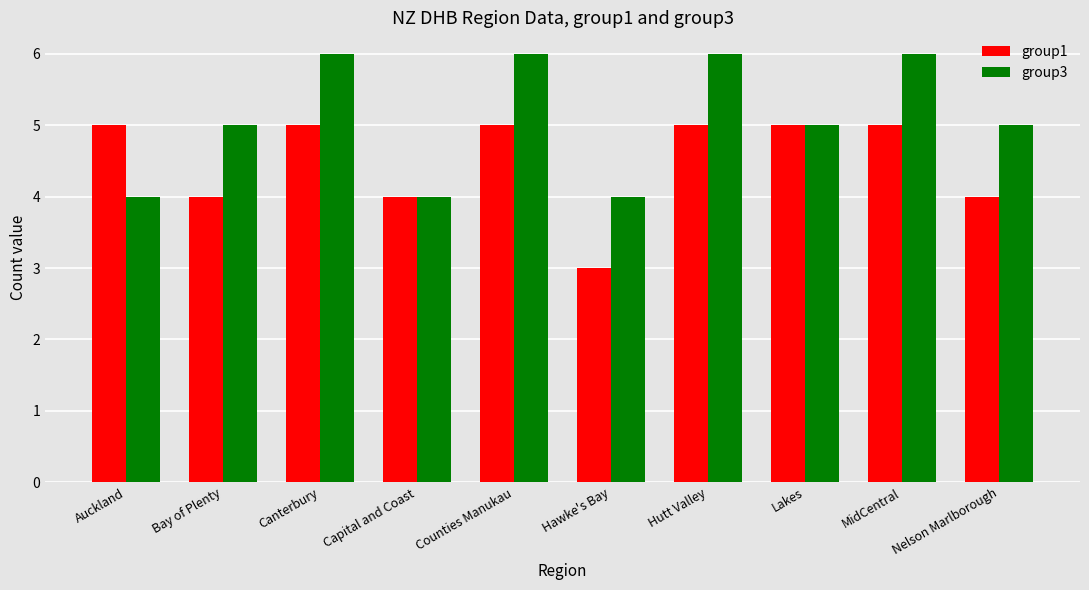

Which series has the largest total across all categories?

group3